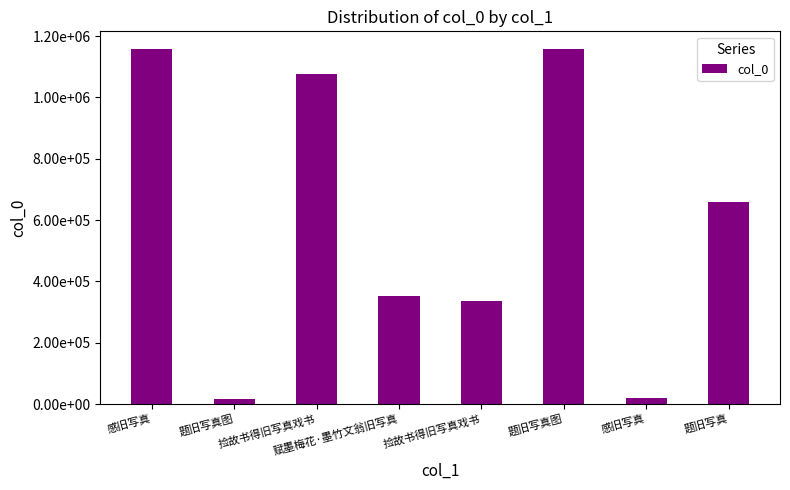

What is the difference between the values at 感旧写真 and 捡故书得旧写真戏书?

82658